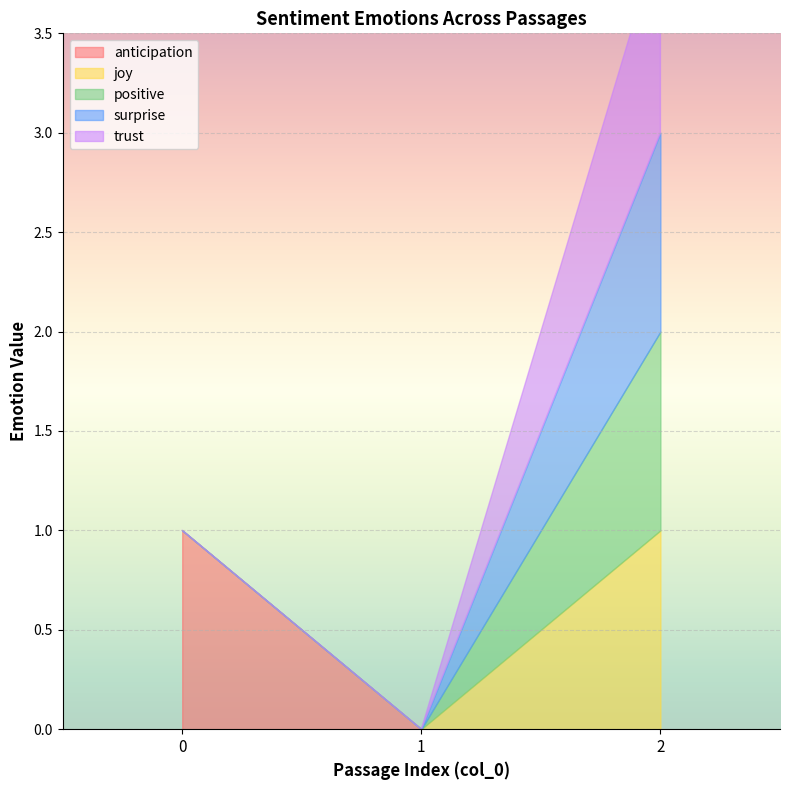

Which has a higher value, 1 or 2?

1